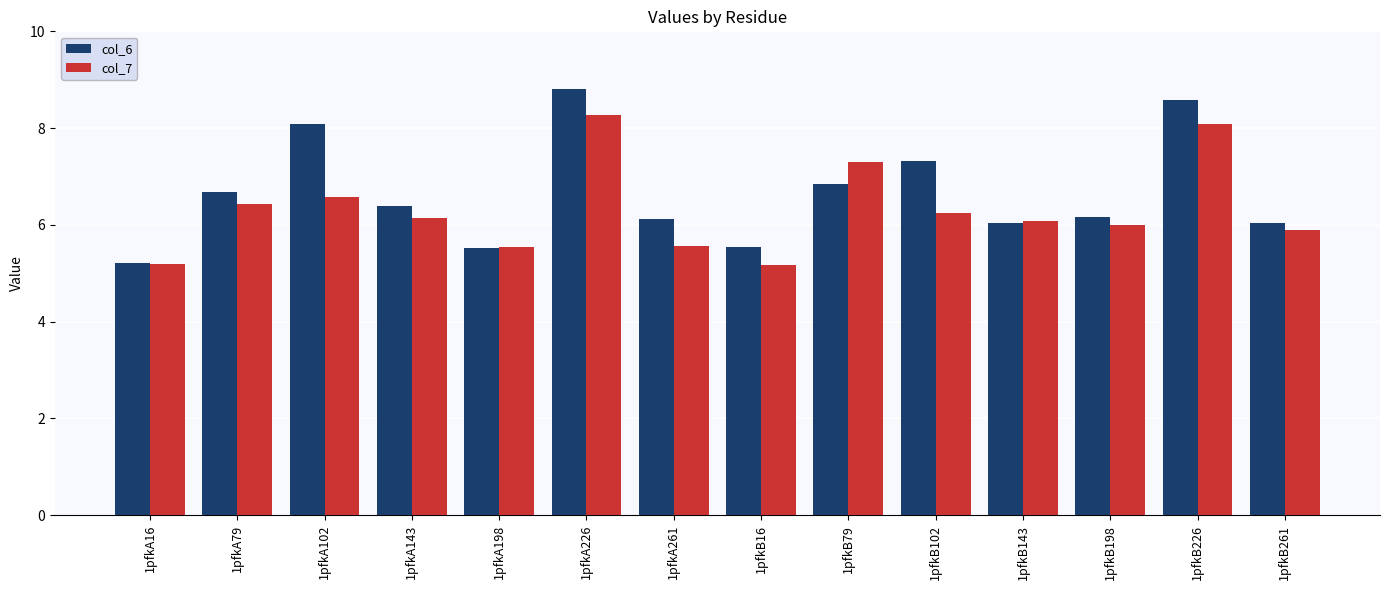

At which category is the sum across all series the highest?

1pfkA226